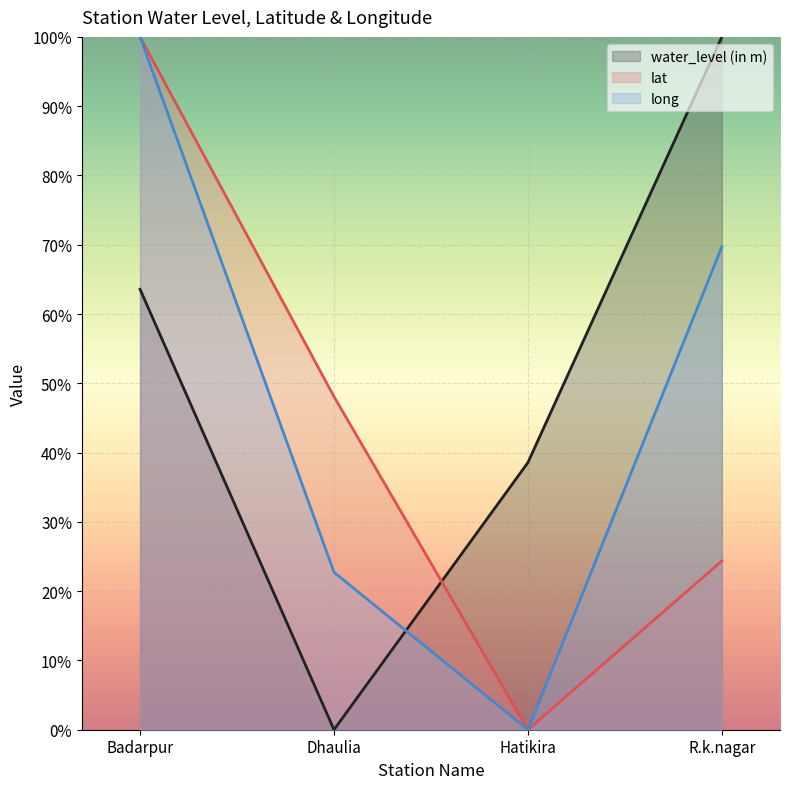

Which category has the lowest value in the lat series?

Hatikira